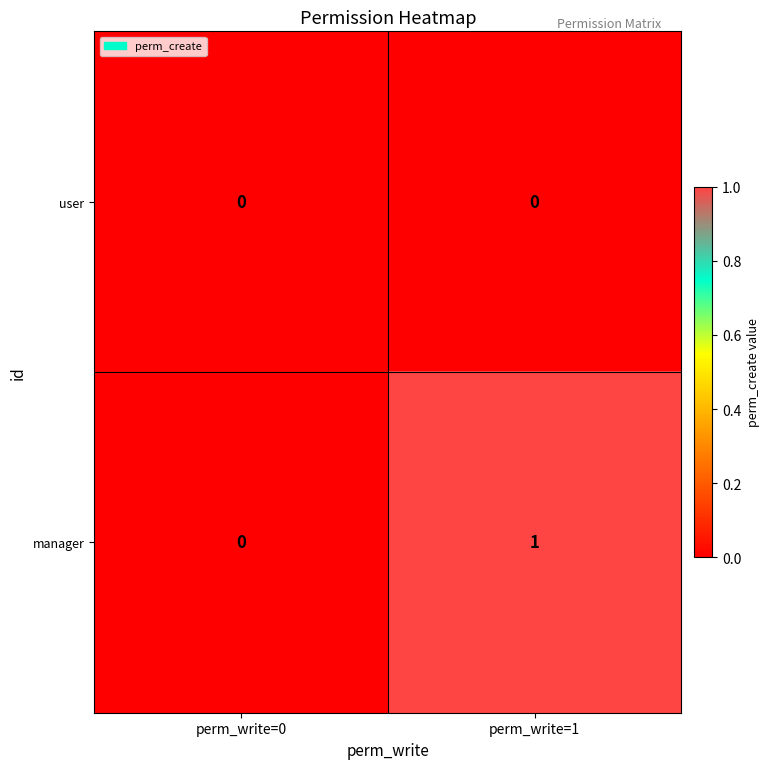

Which series has the largest range (max minus min)?

manager